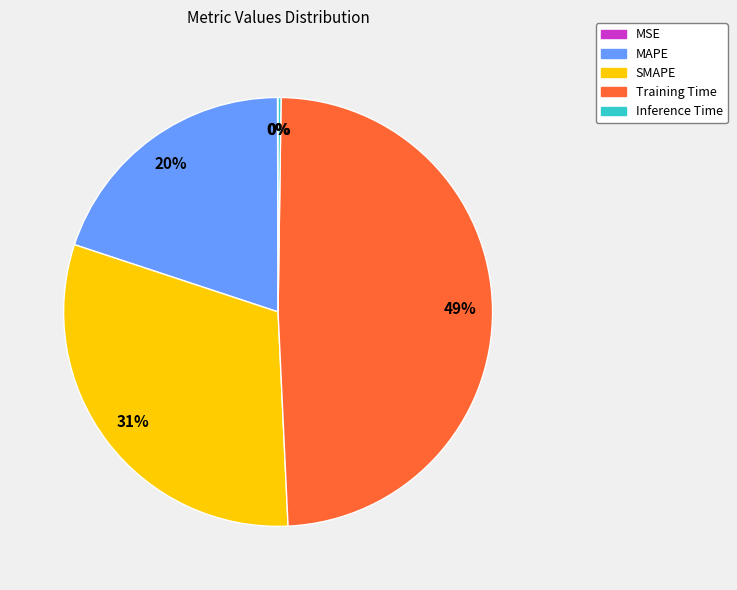

Which has a higher value, Training Time or MAPE?

Training Time